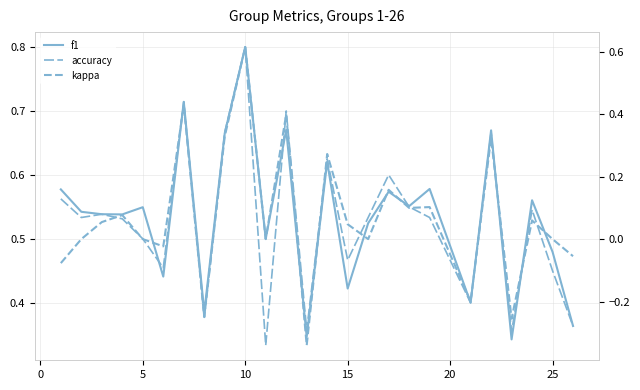

Which series has the largest total across all categories?

f1